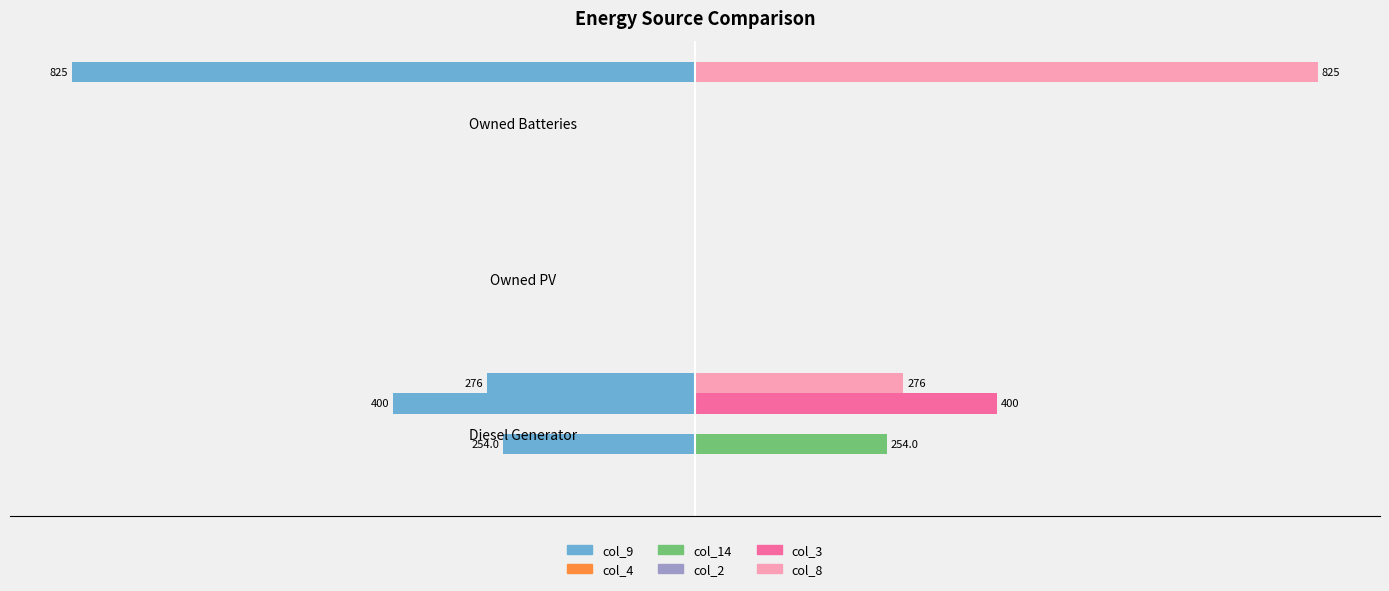

What position from the right is Owned PV?

2